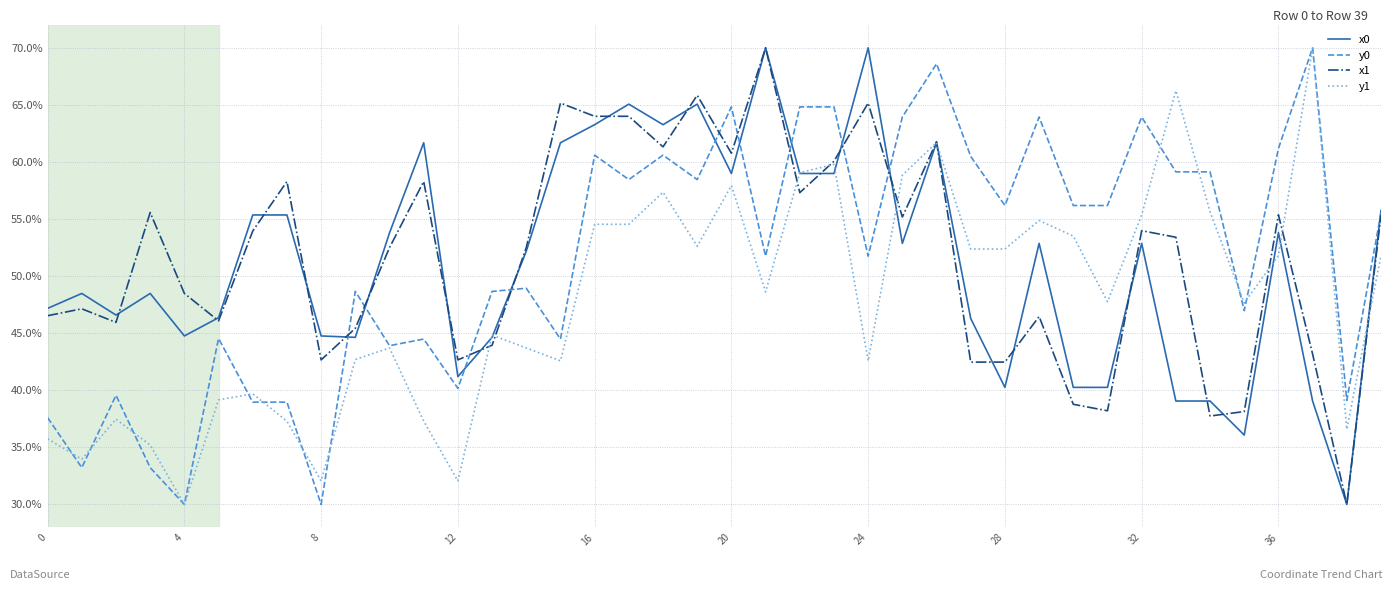

What is the sum of all x1 values?

2066.2